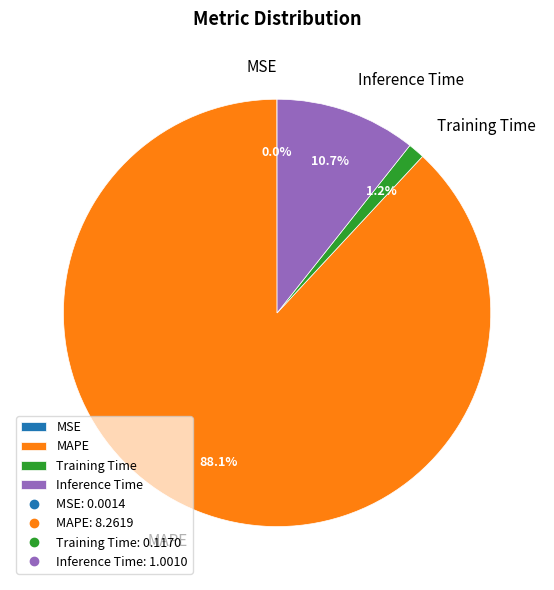

Is there a majority slice in this chart?

Yes